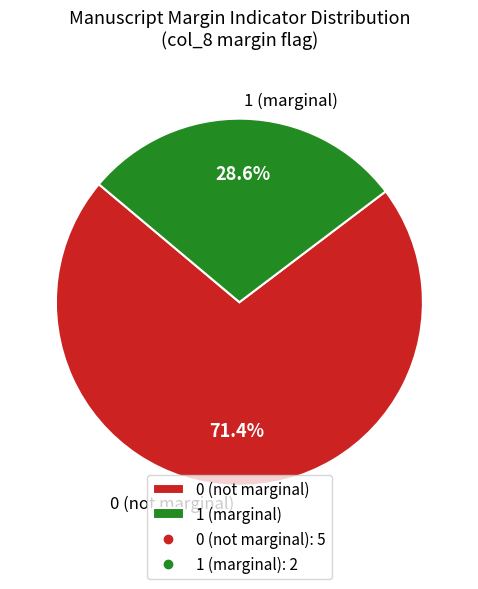

How many slices are in this pie chart?

2